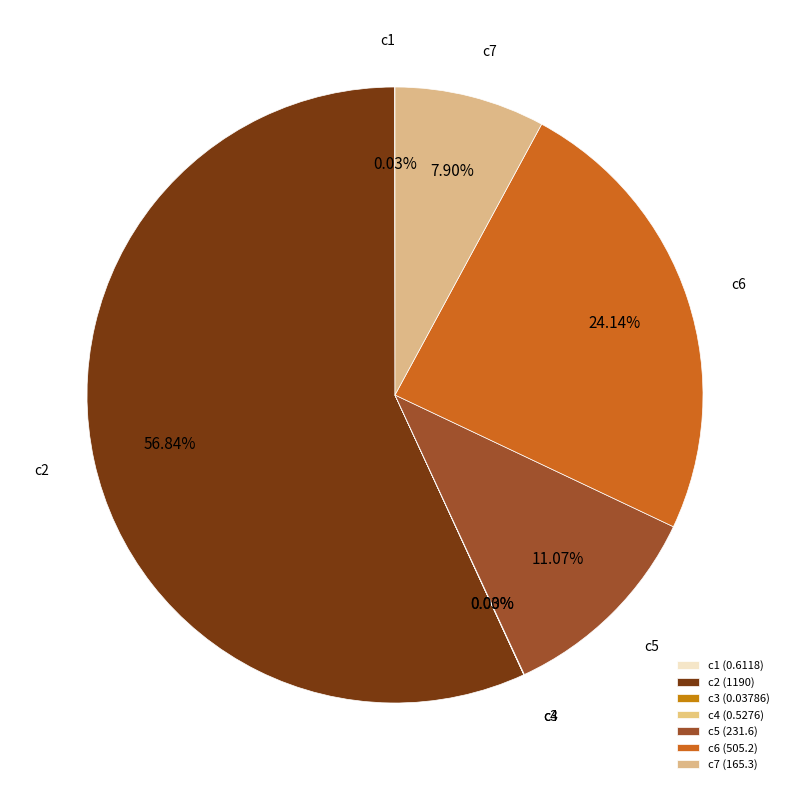

Is there any slice that represents more than half of the pie?

Yes